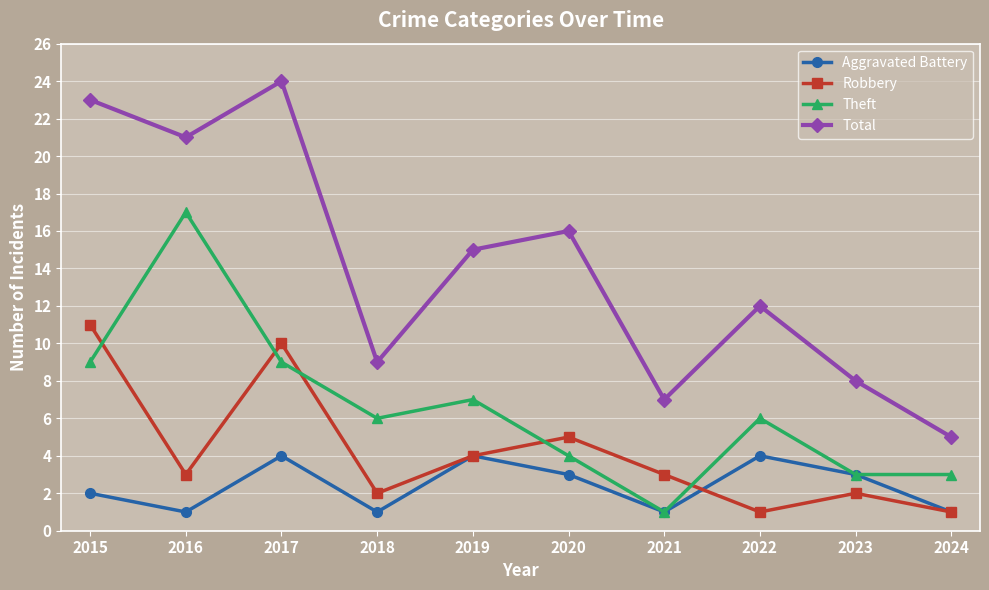

True or false: Total has a value of 10 at 2015.

False